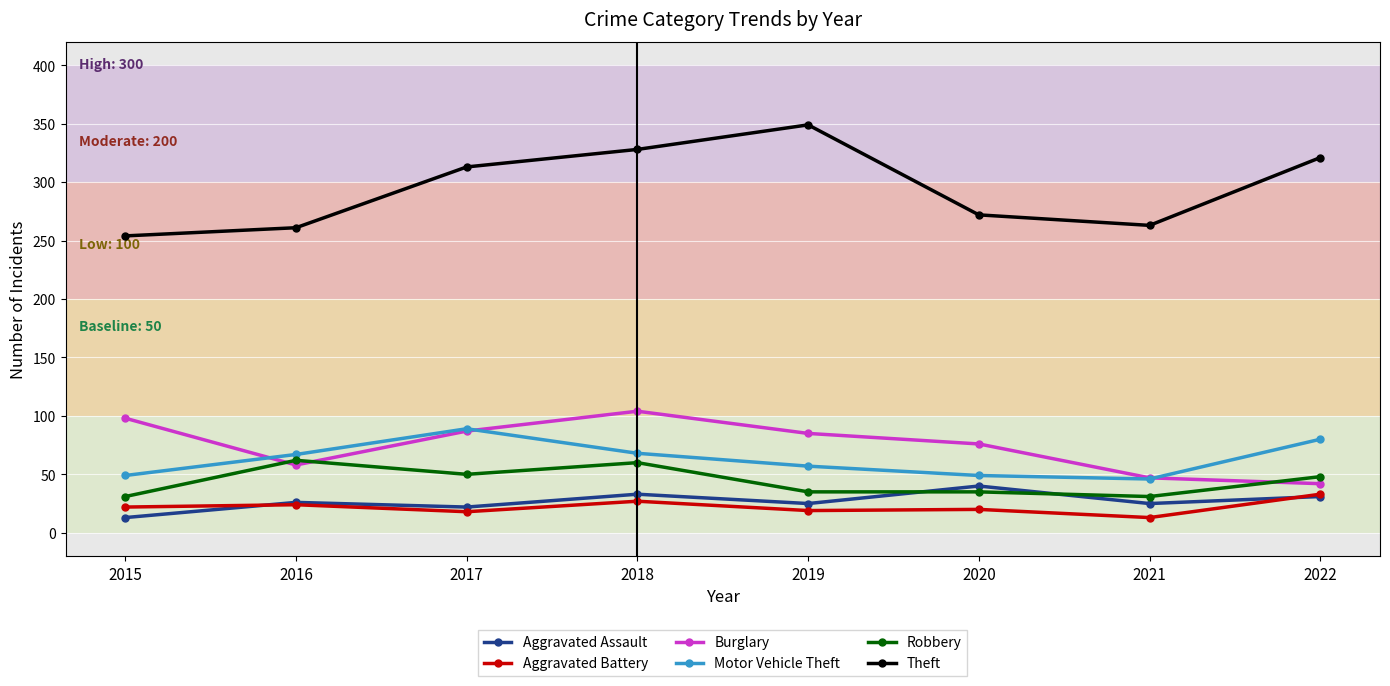

What is the sum of all Aggravated Battery values?

176